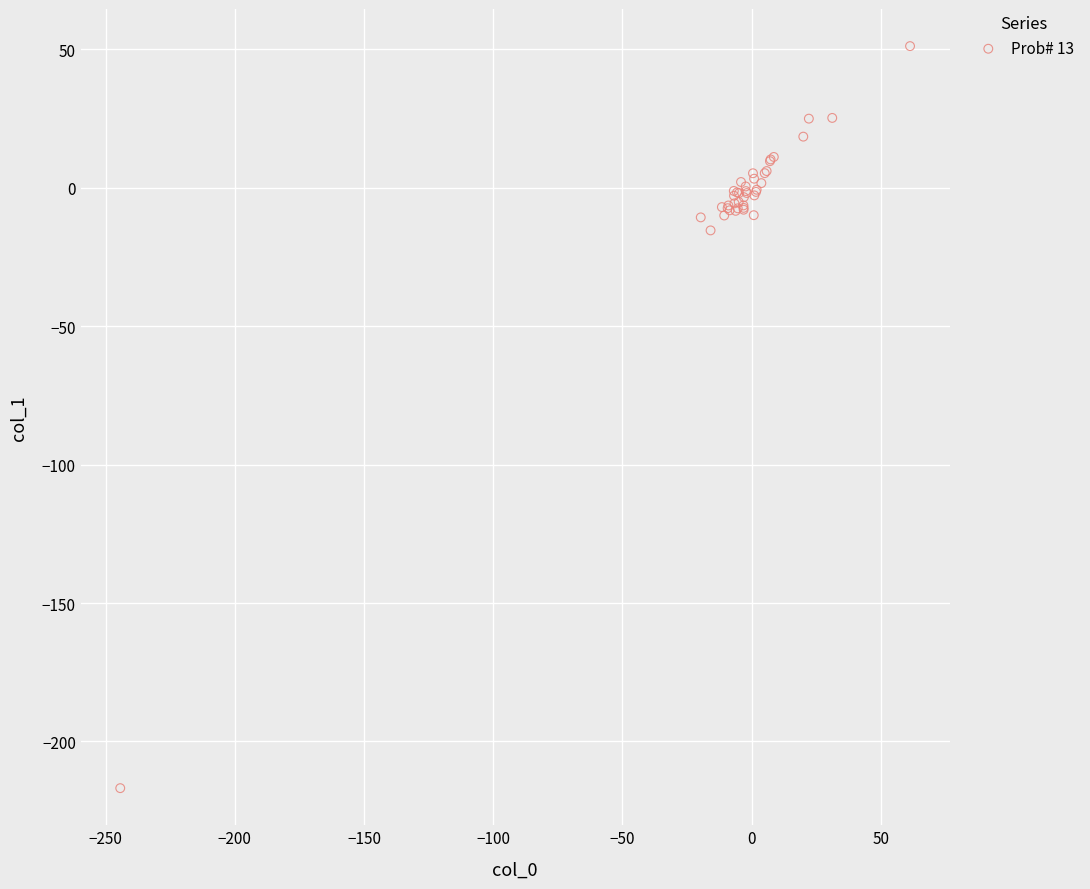

What Y value in the scatter plot is closest to -82?

-15.5